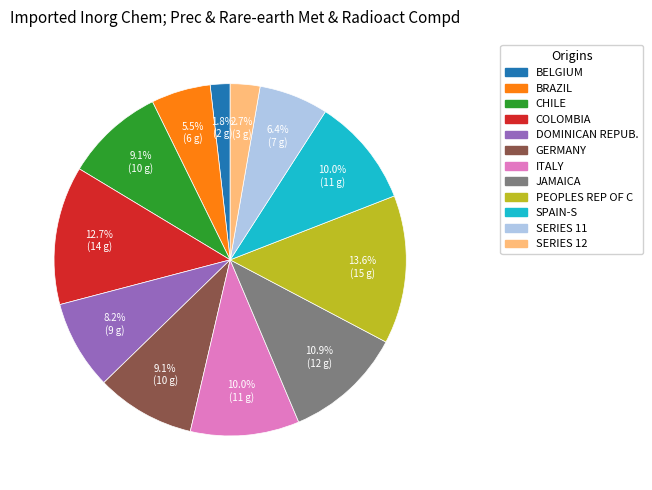

To the nearest percent, what is the difference between the largest and smallest slice percentages?

12%